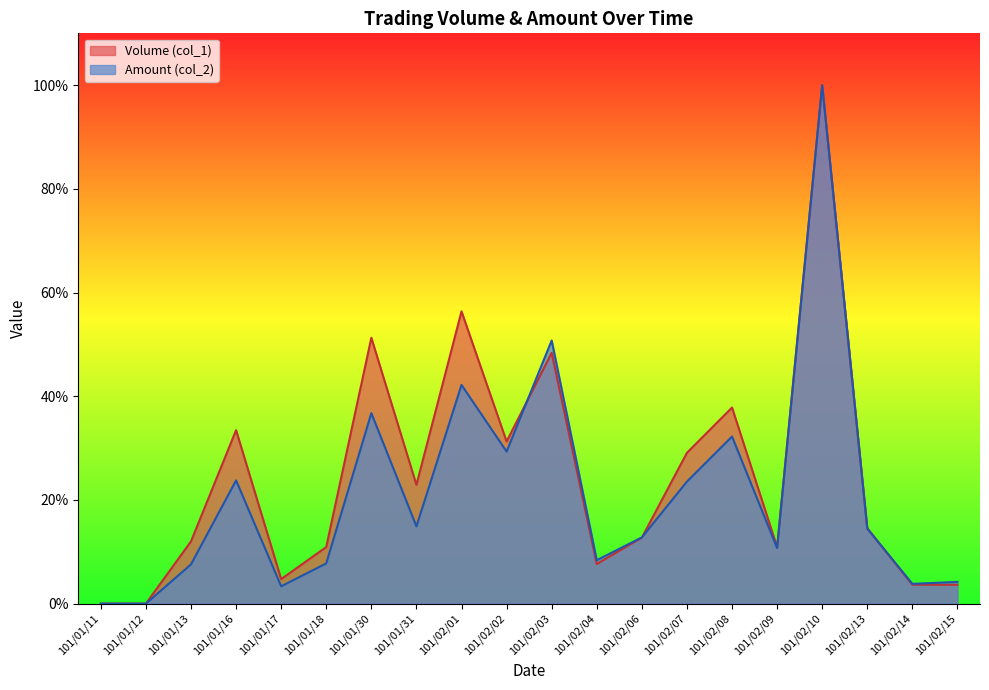

What is the difference between the Amount (col_2) values at 101/01/16 and 101/02/09?

0.1